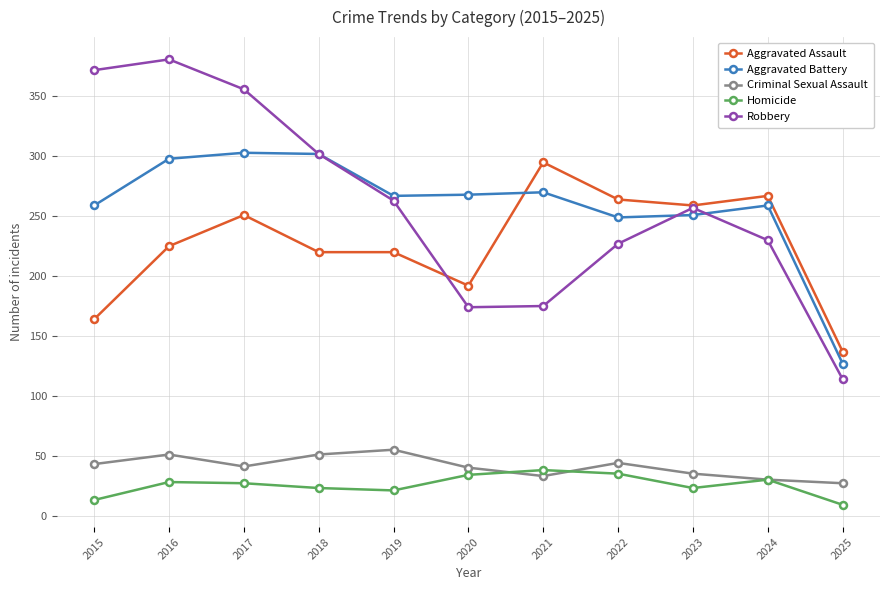

Which series has the widest spread of values?

Robbery